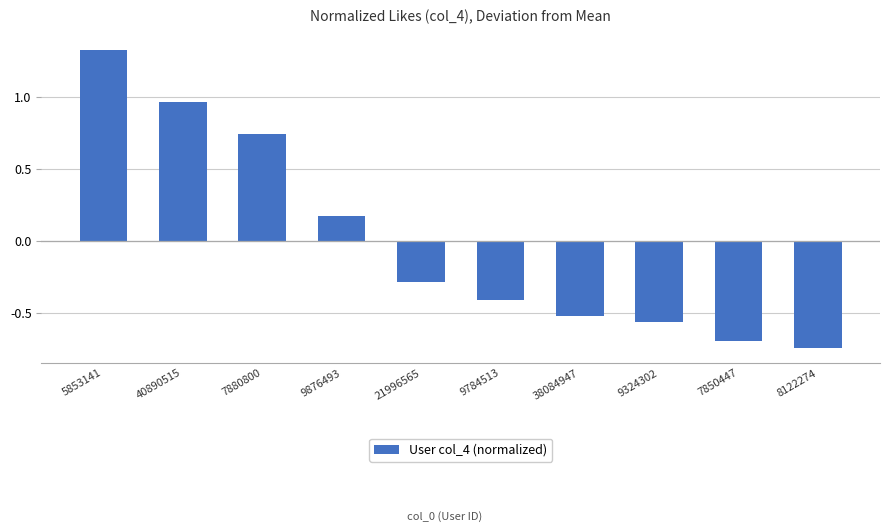

At which category does the chart reach its minimum across all series?

8122274